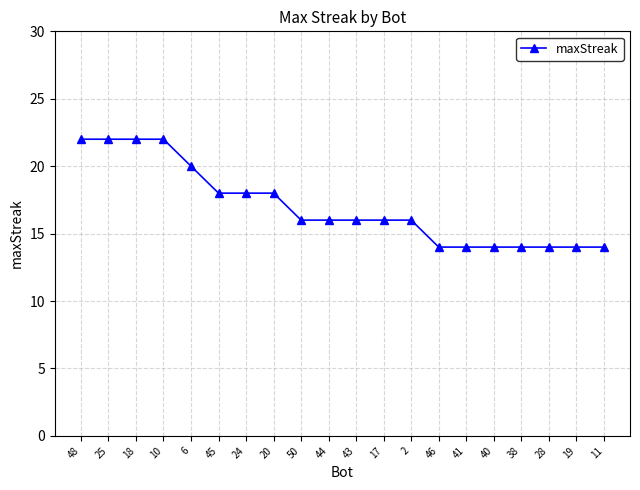

What is the value of the 15th point from the left?

14